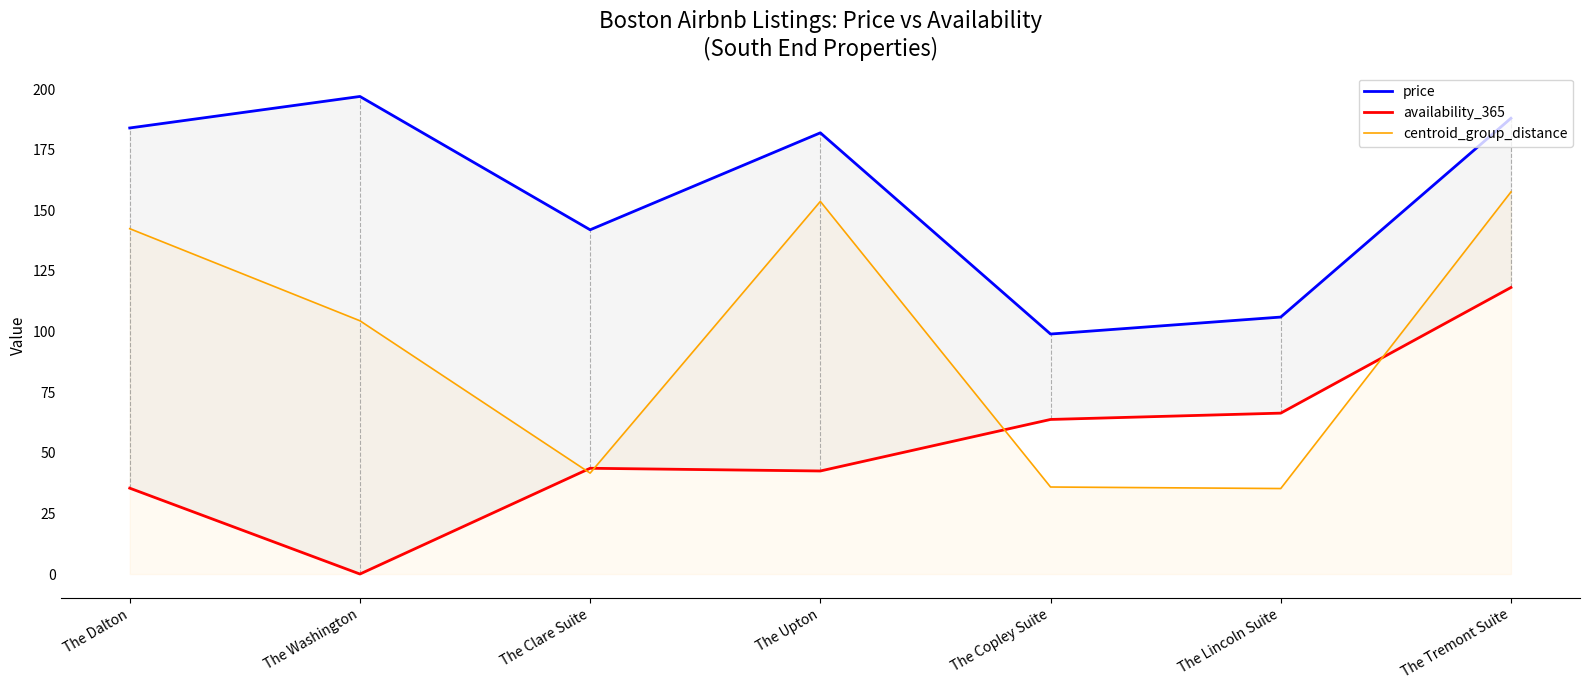

What is the label of the 6th point from the left?

The Lincoln Suite